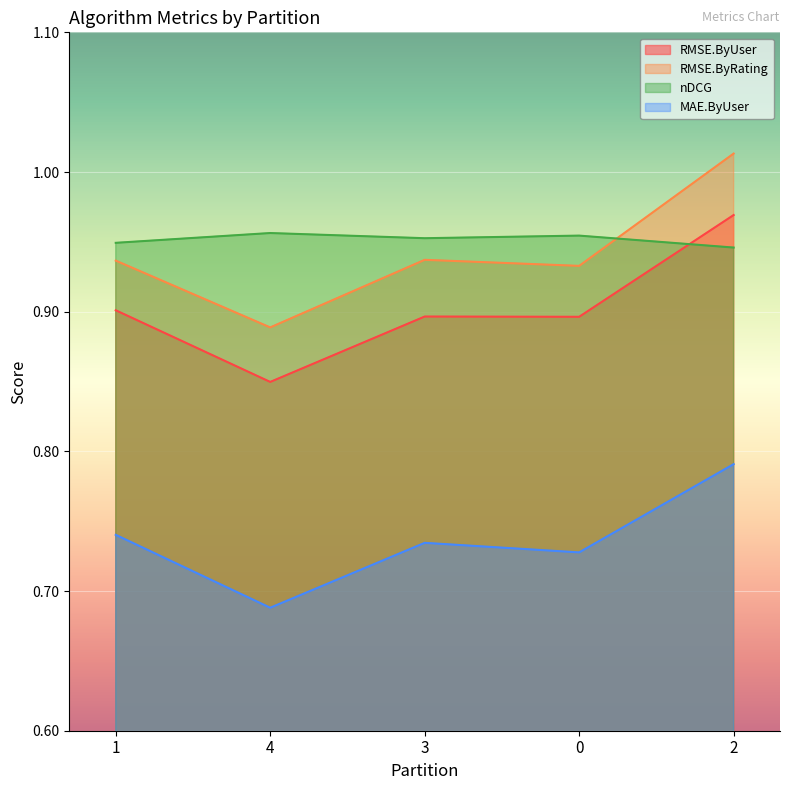

Reading left to right, transcribe all the data shown in this chart.

RMSE.ByUser: 0.9	0.8	0.9	0.9	1.0
RMSE.ByRating: 0.9	0.9	0.9	0.9	1.0
nDCG: 0.9	1.0	1.0	1.0	0.9
MAE.ByUser: 0.7	0.7	0.7	0.7	0.8